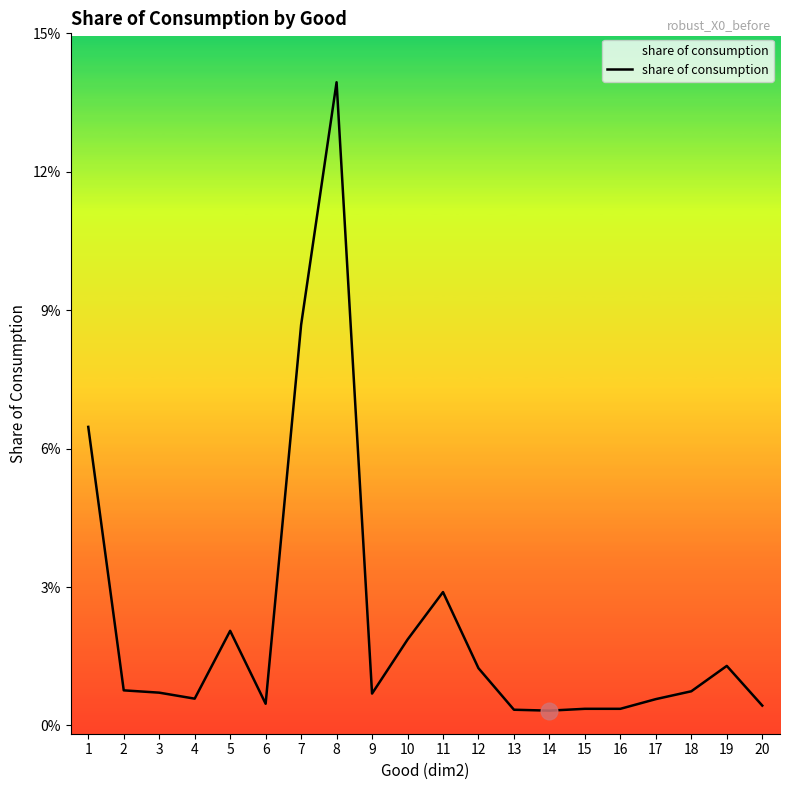

What is the sum of all values?

0.4